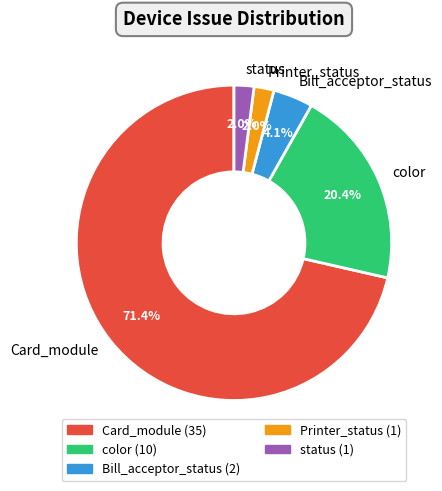

To the nearest percent, what is the difference between the color and Bill_acceptor_status slice percentages?

16%